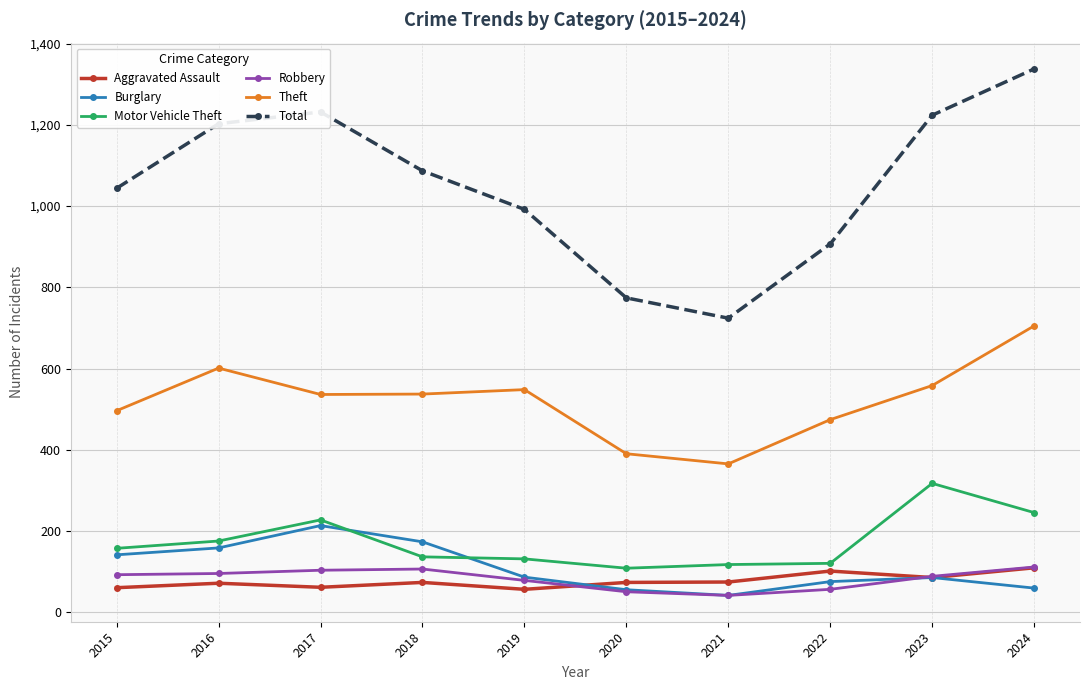

True or false: Motor Vehicle Theft and Robbery intersect in this chart.

False